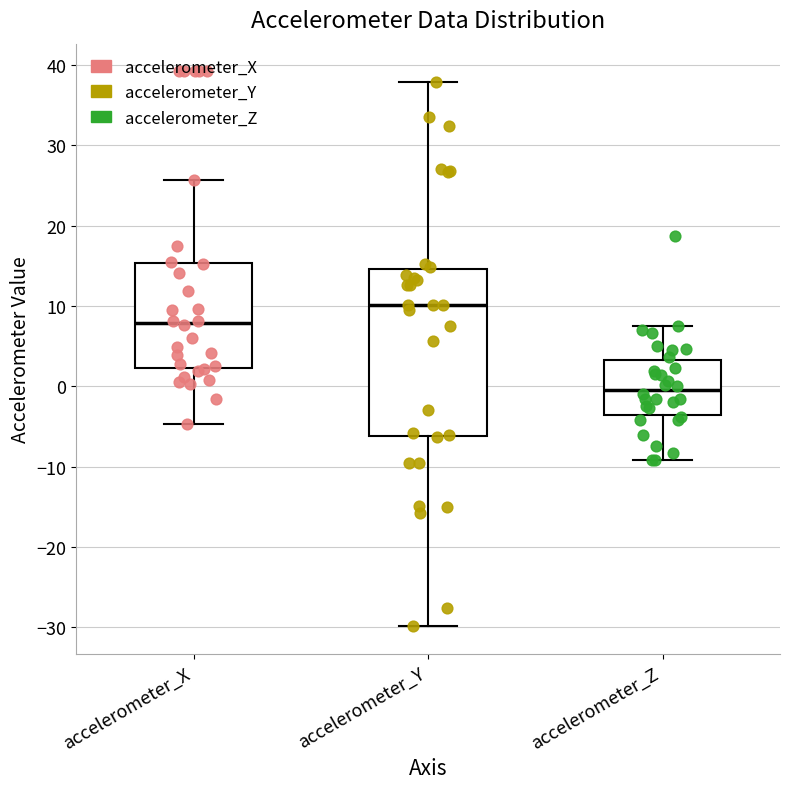

Which box is the tallest, from its lower edge to its upper edge?

accelerometer_Y